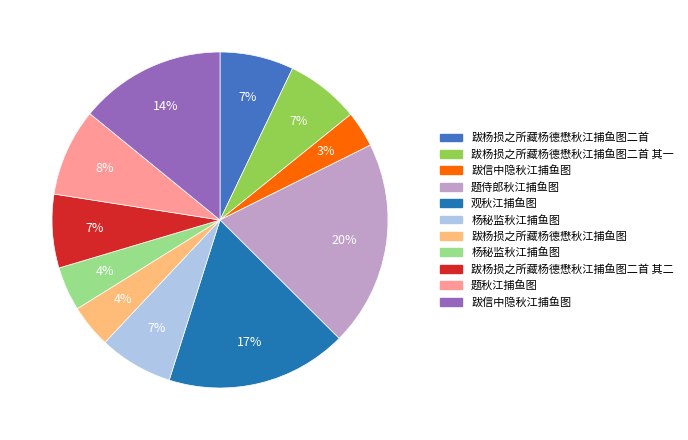

To the nearest percent, what is the average slice percentage?

9%